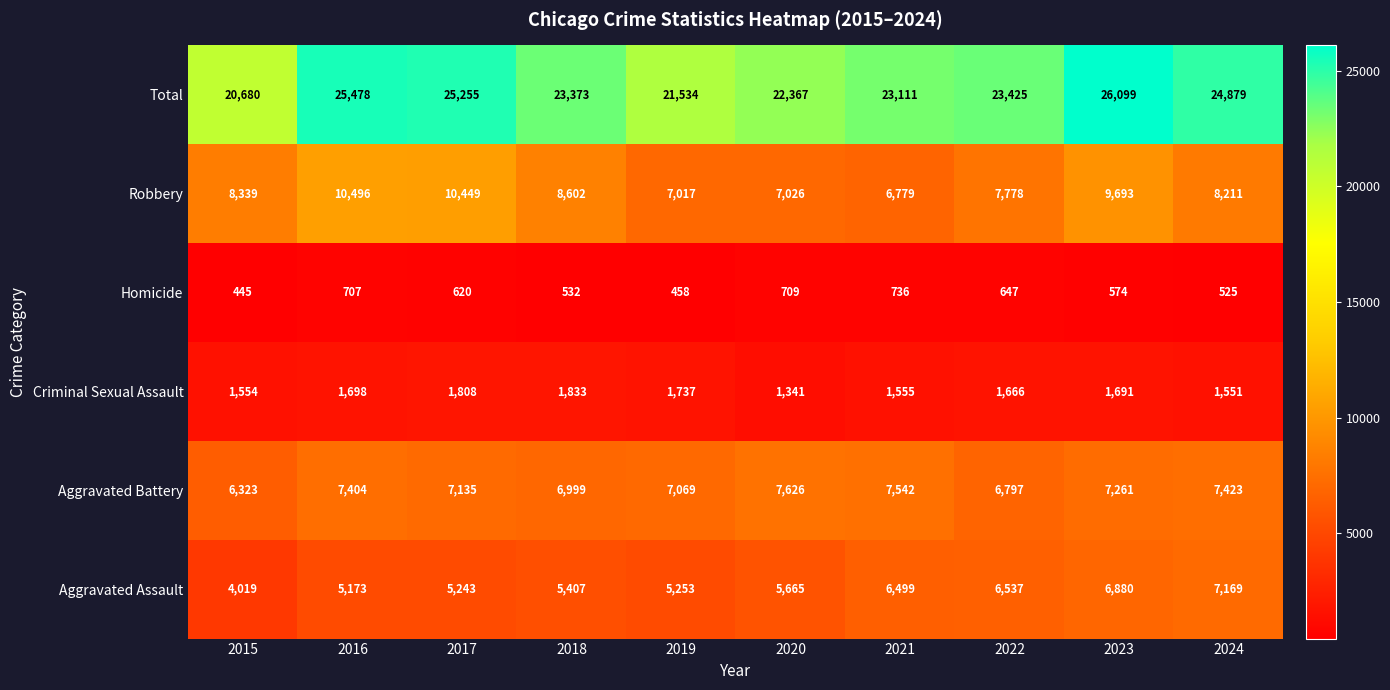

Is it true that Aggravated Assault equals 5173 at 2016?

True